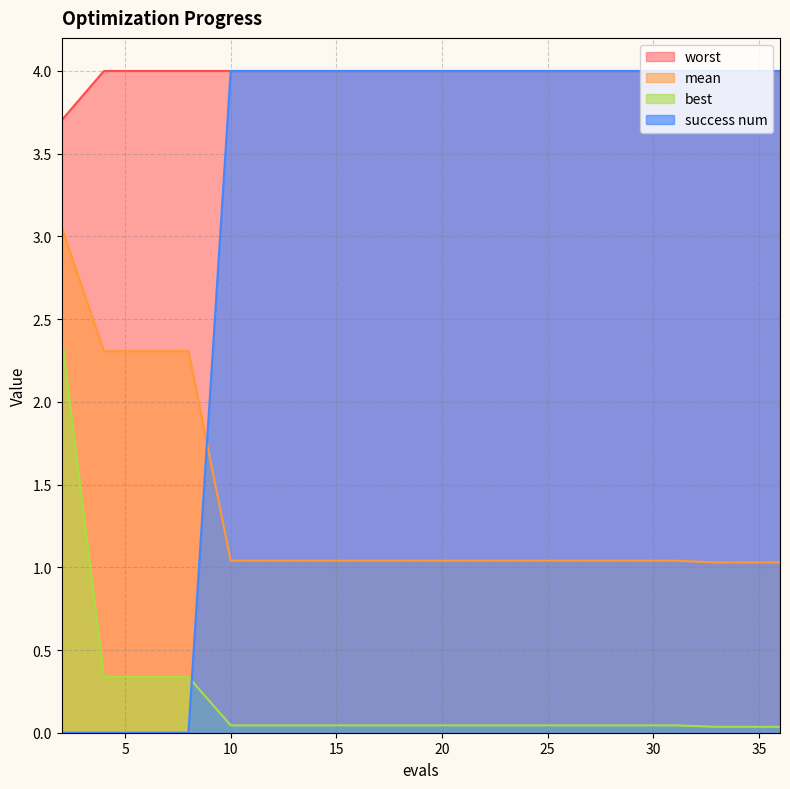

How many data points in success num are less than 3?

4